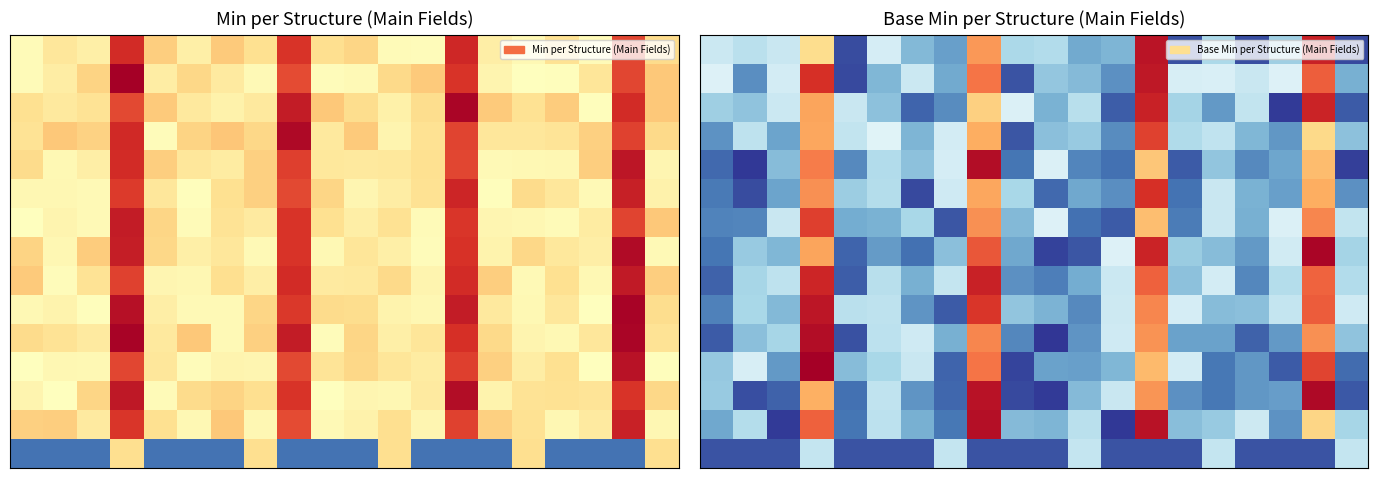

At how many categories does at least one series exceed 0?

20